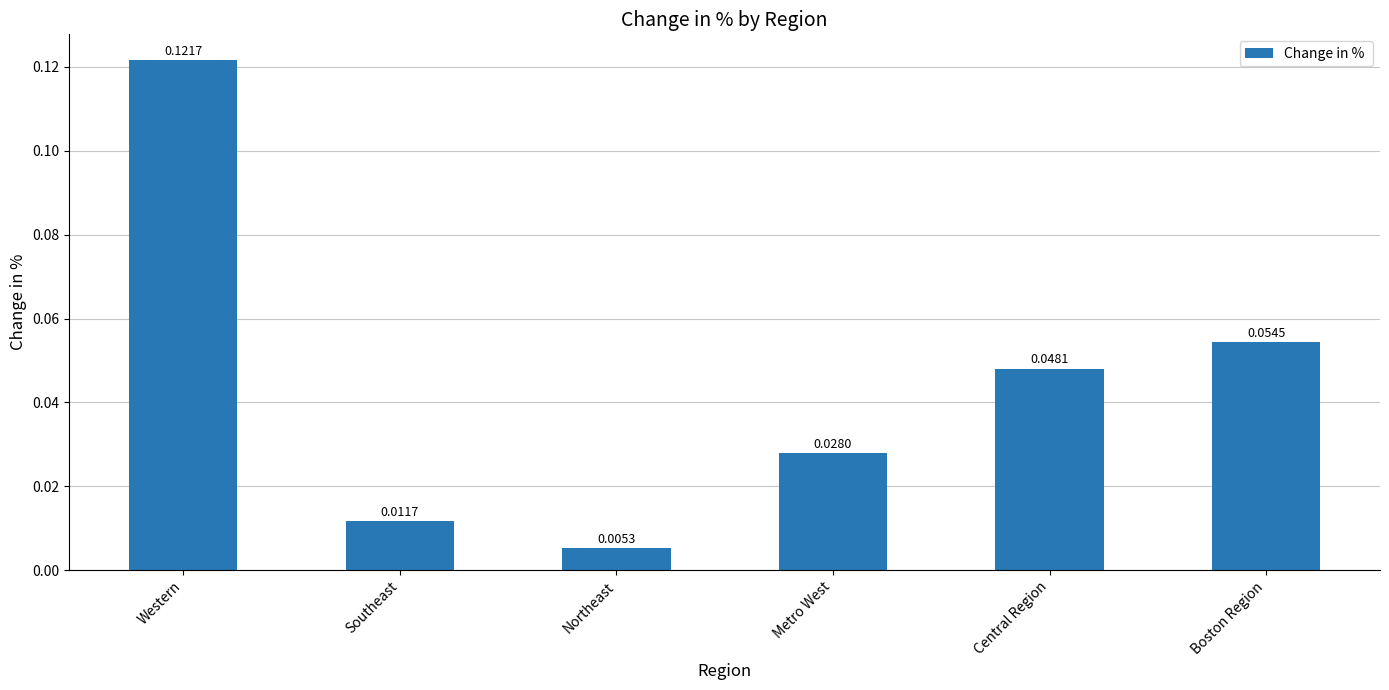

How many distinct data groups are displayed?

1